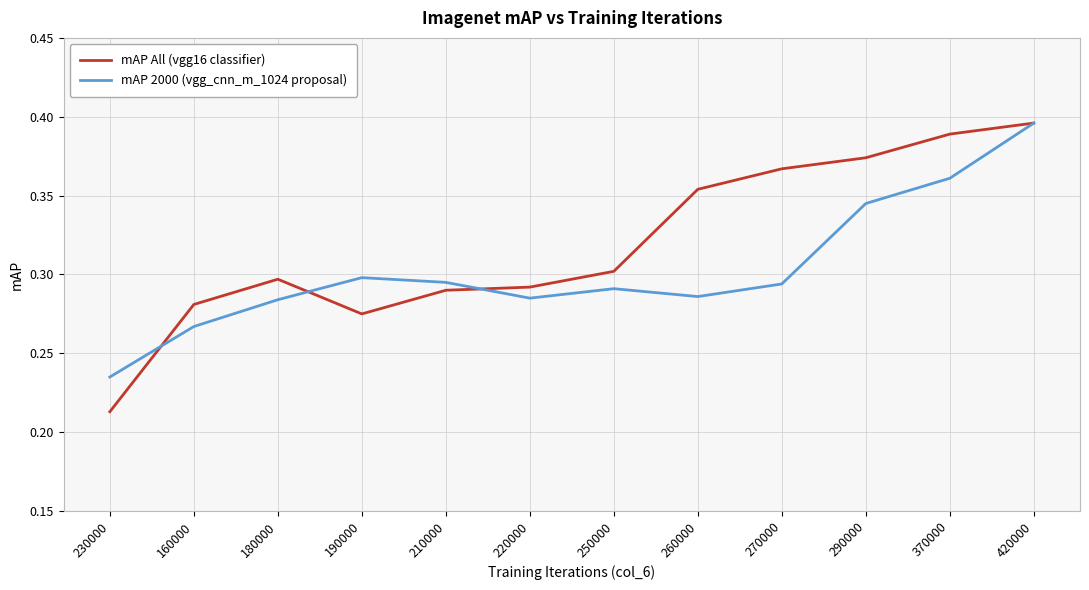

True or false: mAP 2000 (vgg_cnn_m_1024 proposal) and mAP All (vgg16 classifier) intersect in this chart.

True